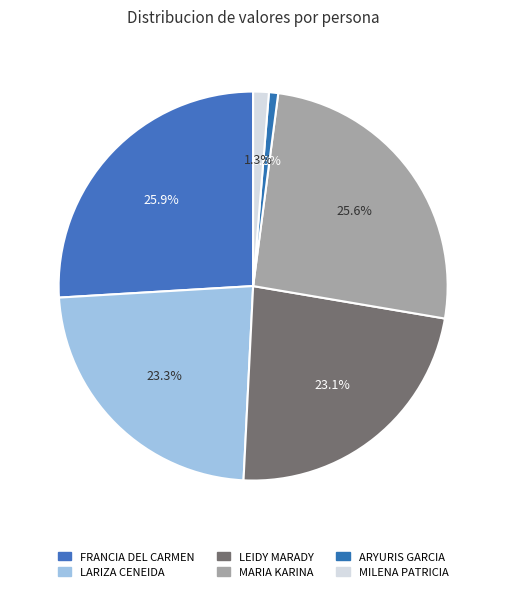

To the nearest percent, what is the difference between the largest and smallest slice percentages?

25%